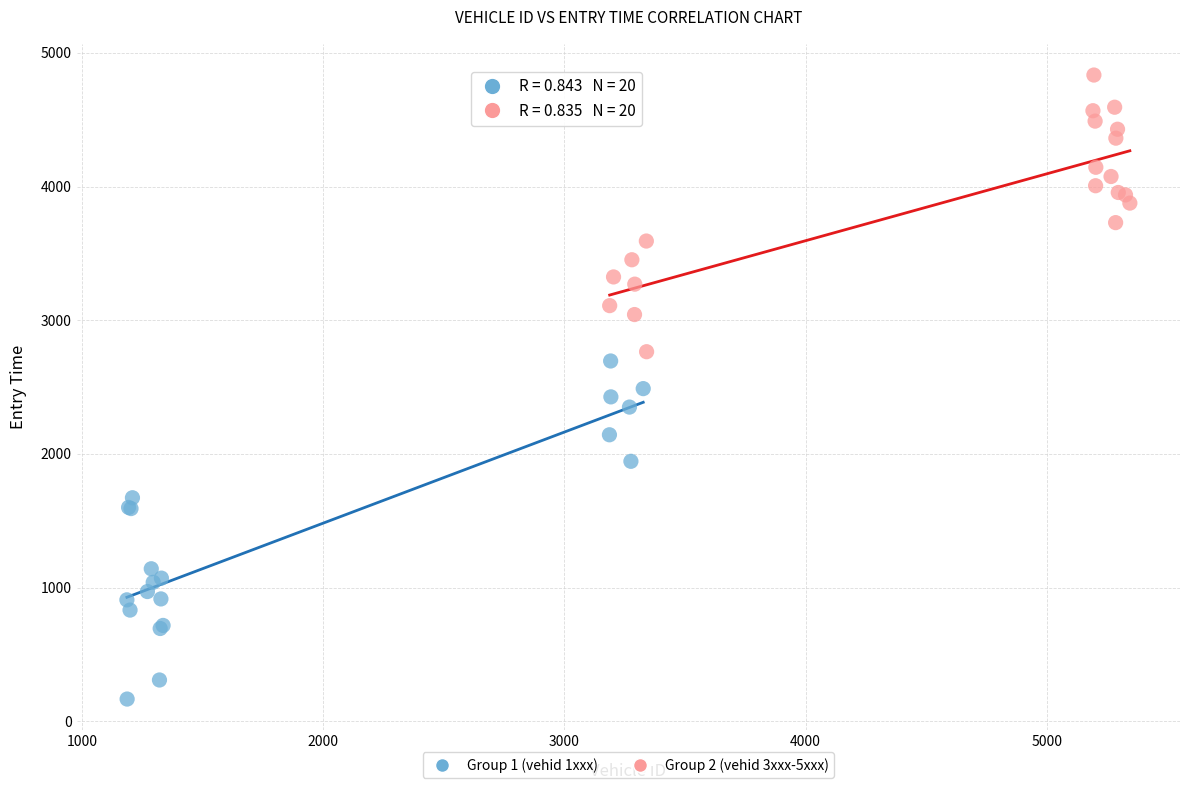

Which series has the largest Y range (max minus min)?

Group 1 (vehid 1xxx)